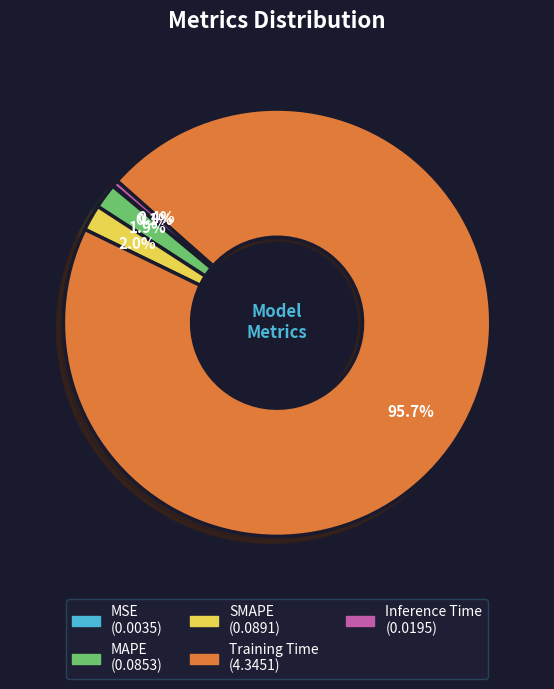

Do Training Time and Inference Time together represent more than half of the pie?

Yes